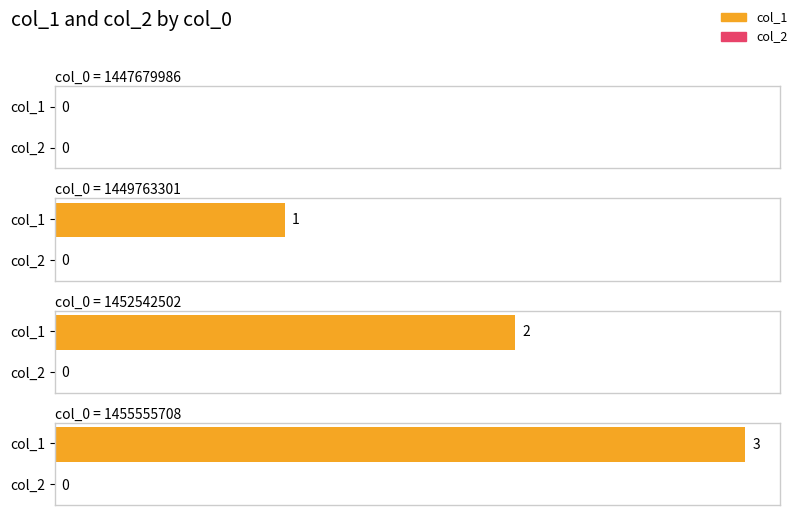

Which series has the widest spread of values?

col_1